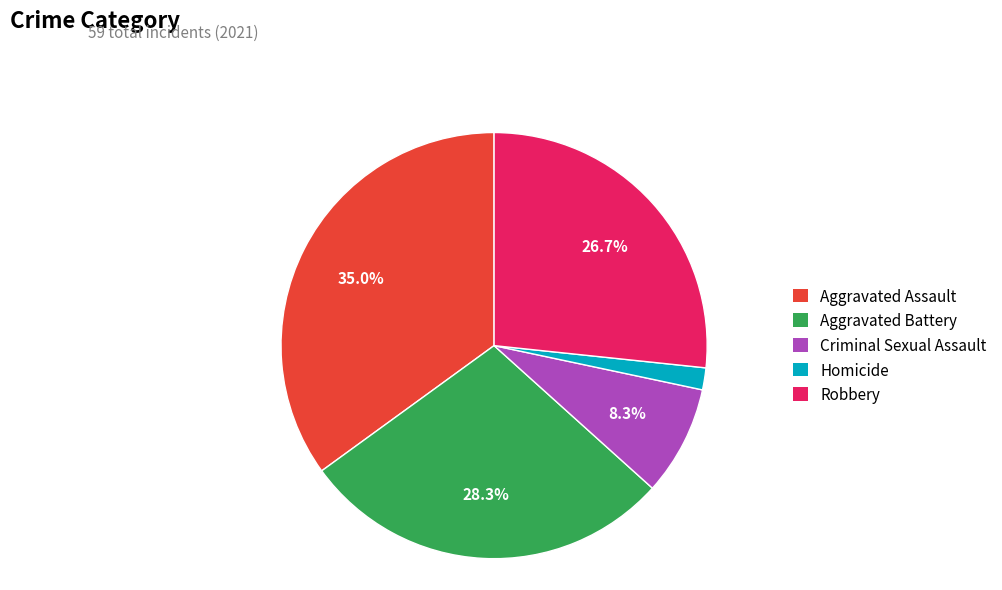

Count the number of slices in the pie.

5